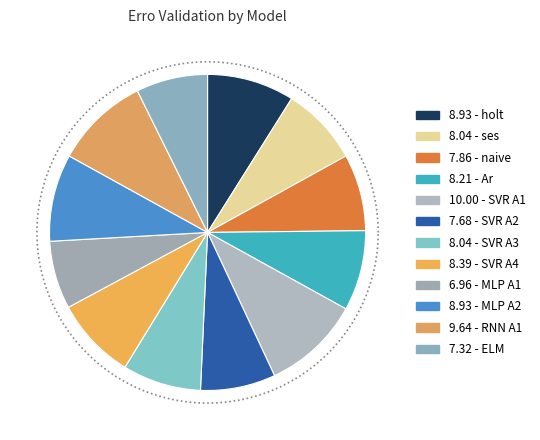

Which category has the biggest portion of the pie?

SVR A1